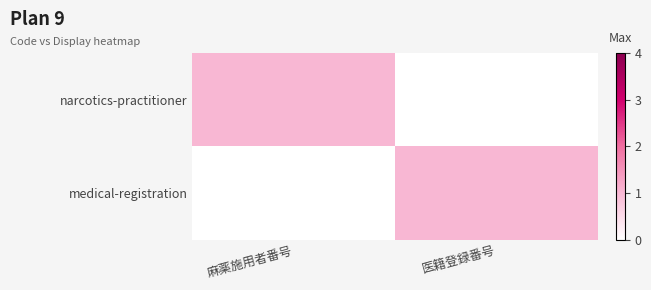

At 麻薬施用者番号, list the series in order from largest to smallest.

narcotics-practitioner, medical-registration